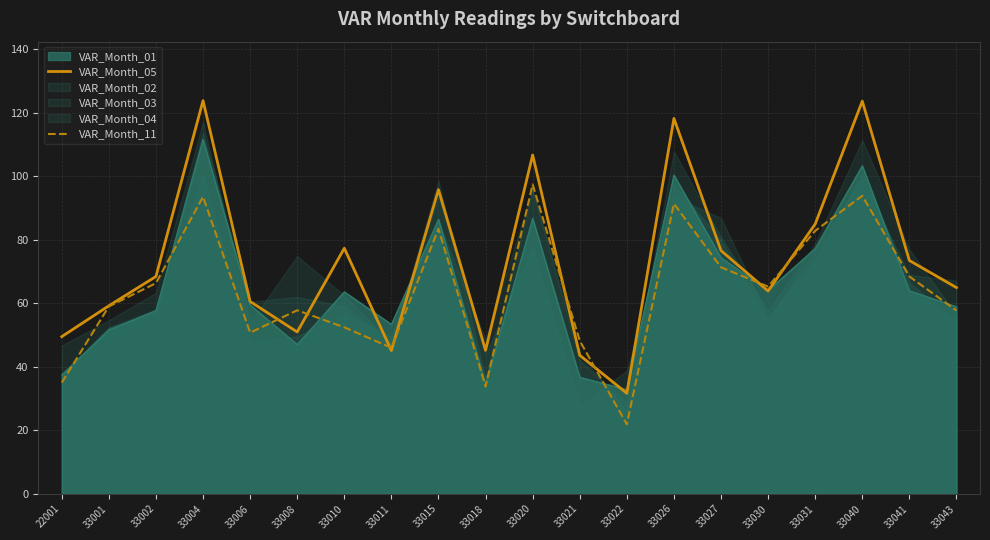

How many intersections are there between VAR_Month_05 and VAR_Month_11?

8